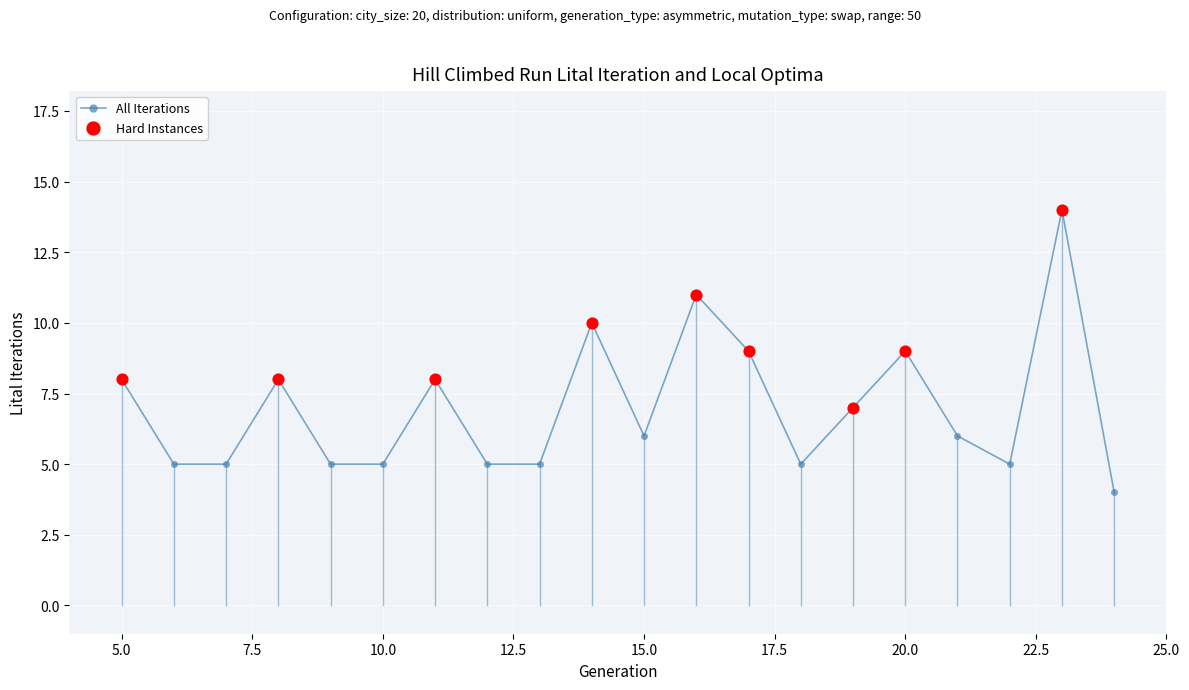

What is the minimum value shown in the chart?

4